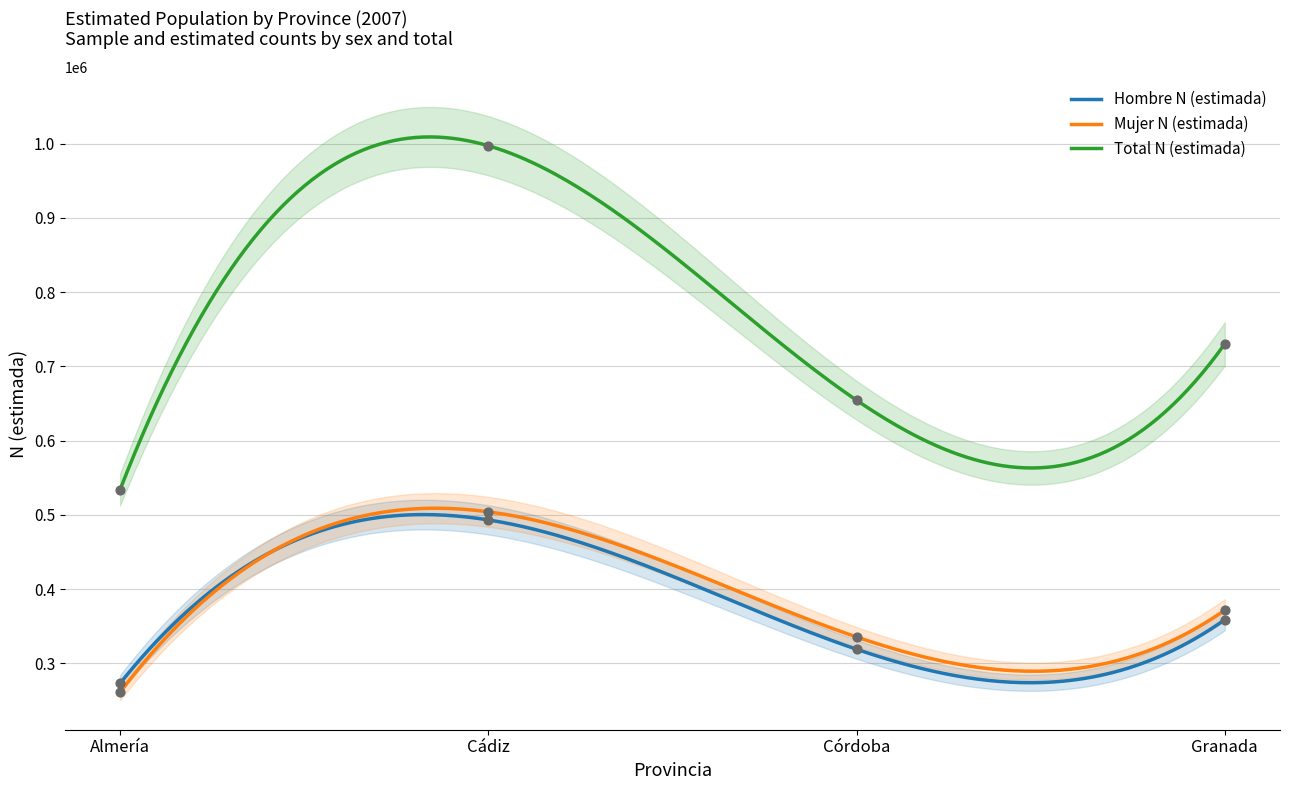

Which series has the largest total across all categories?

Total N (estimada)